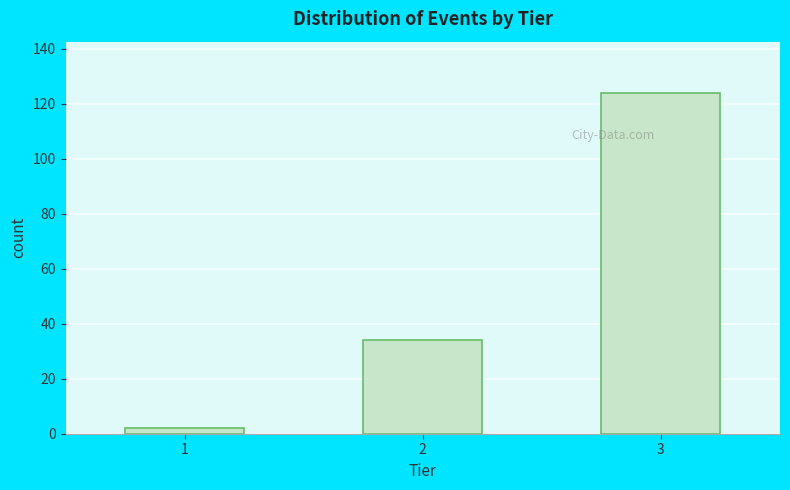

Reading left to right, what are all the values shown in this chart?

1=2	2=34	3=124